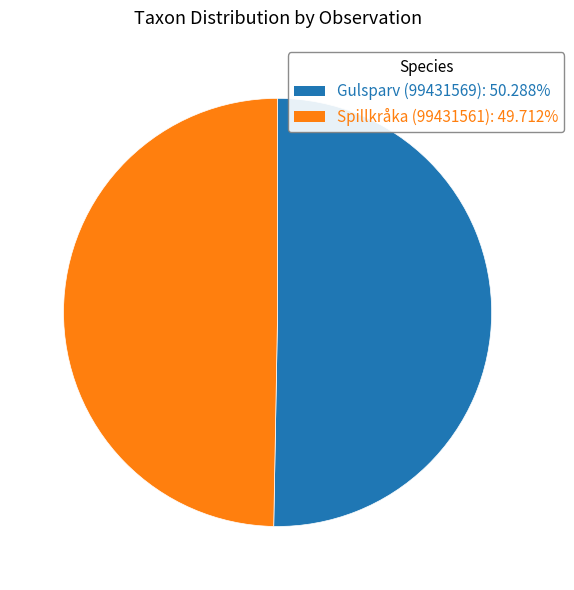

Which slice is the smallest?

Spillkråka (99431561)